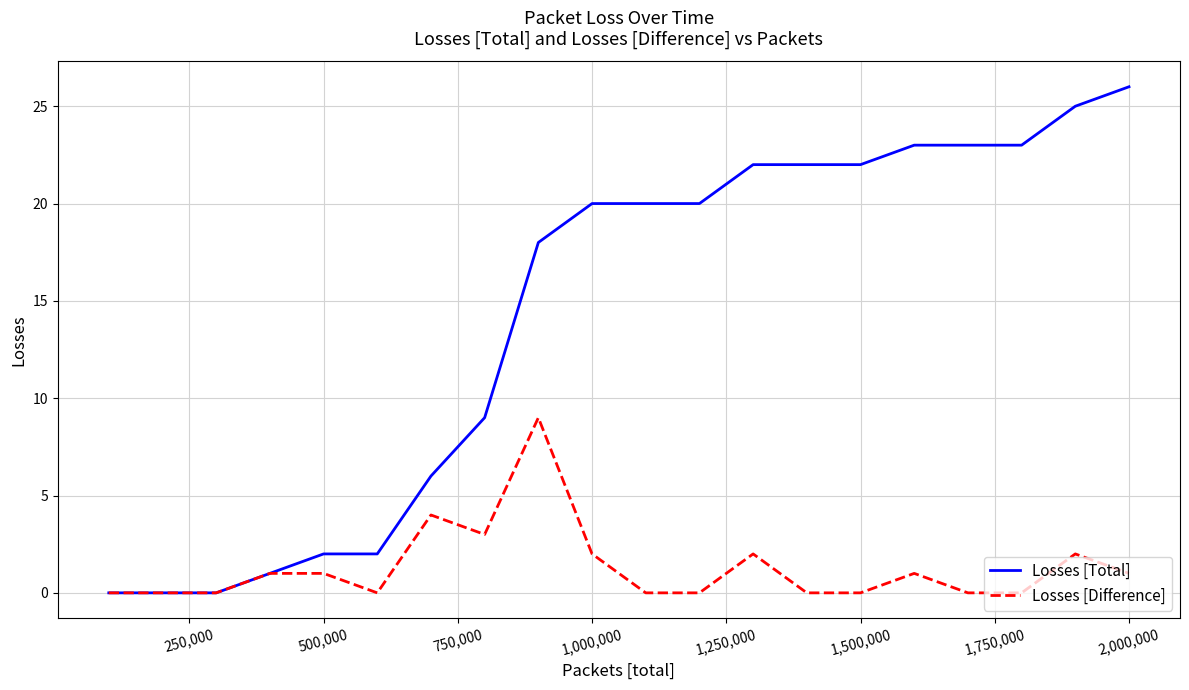

Rank the series by their average value, from lowest to highest.

Losses [Difference], Losses [Total]